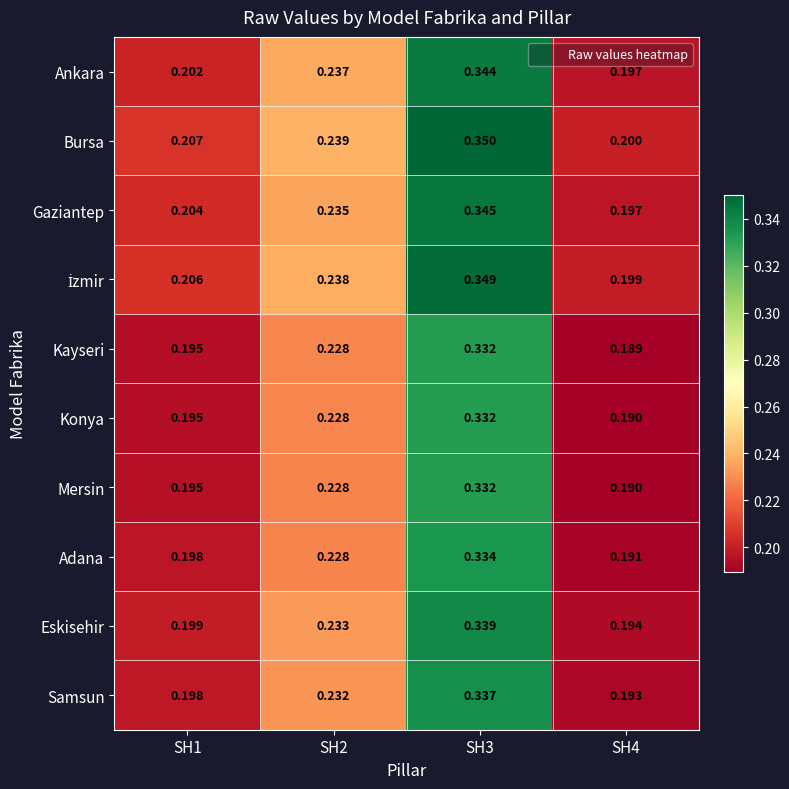

Which series changed the most between SH2 and SH4?

Ankara